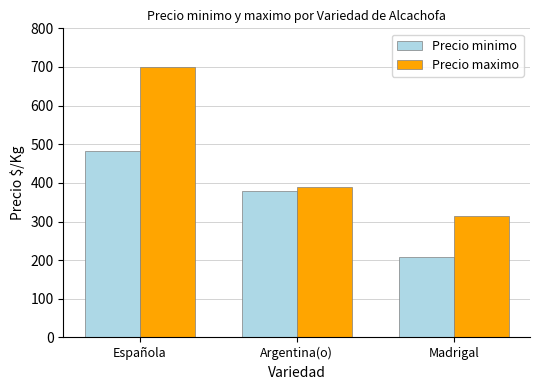

Which label corresponds to the smallest value in the chart?

Madrigal